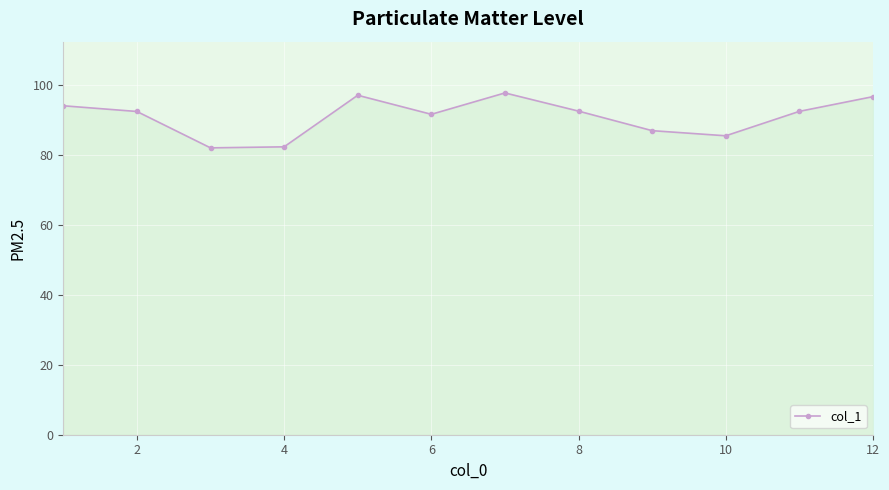

What is the greatest value displayed?

97.6